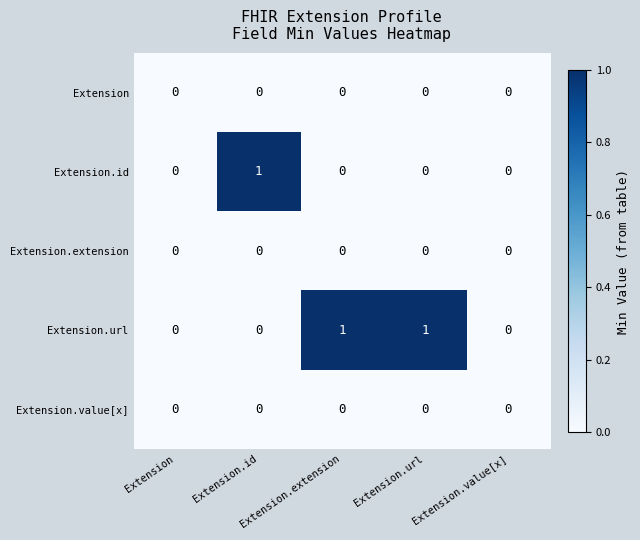

True or false: Extension.value[x] has a value of 0 at Extension.extension.

True